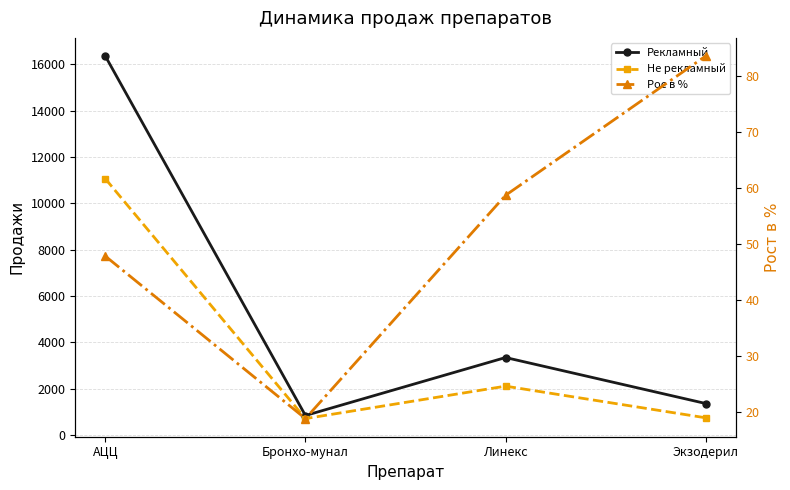

What is the label of the 4th point from the right?

АЦЦ